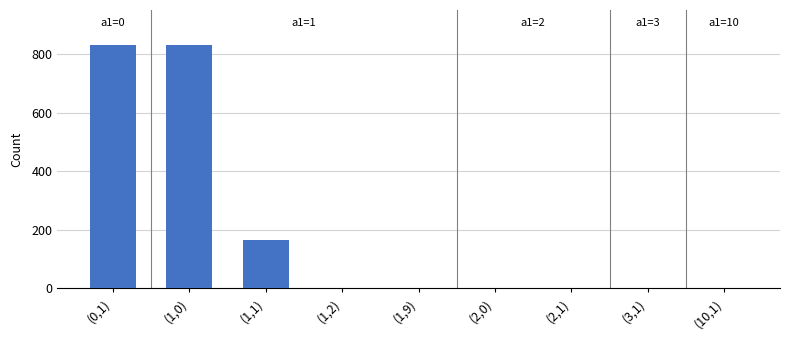

What is the ratio of the value at (0,1) to the value at (1,1)?

5.1